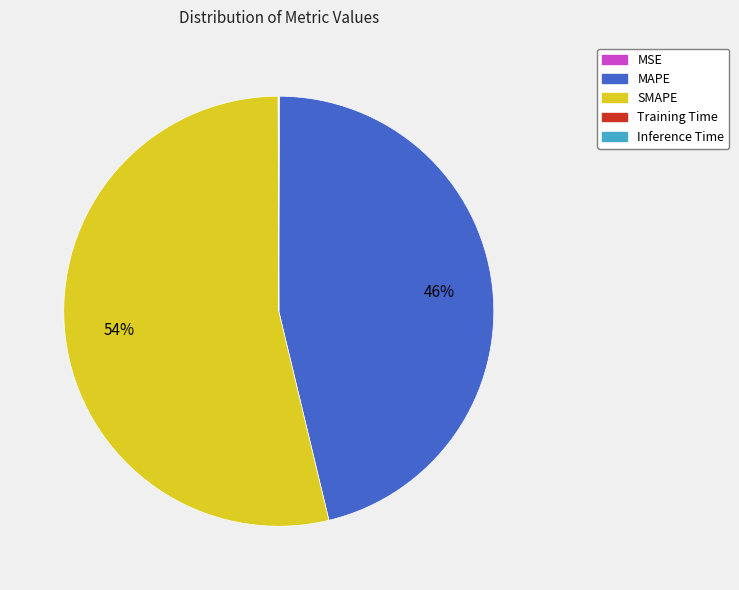

Between MAPE and SMAPE, which is larger?

SMAPE